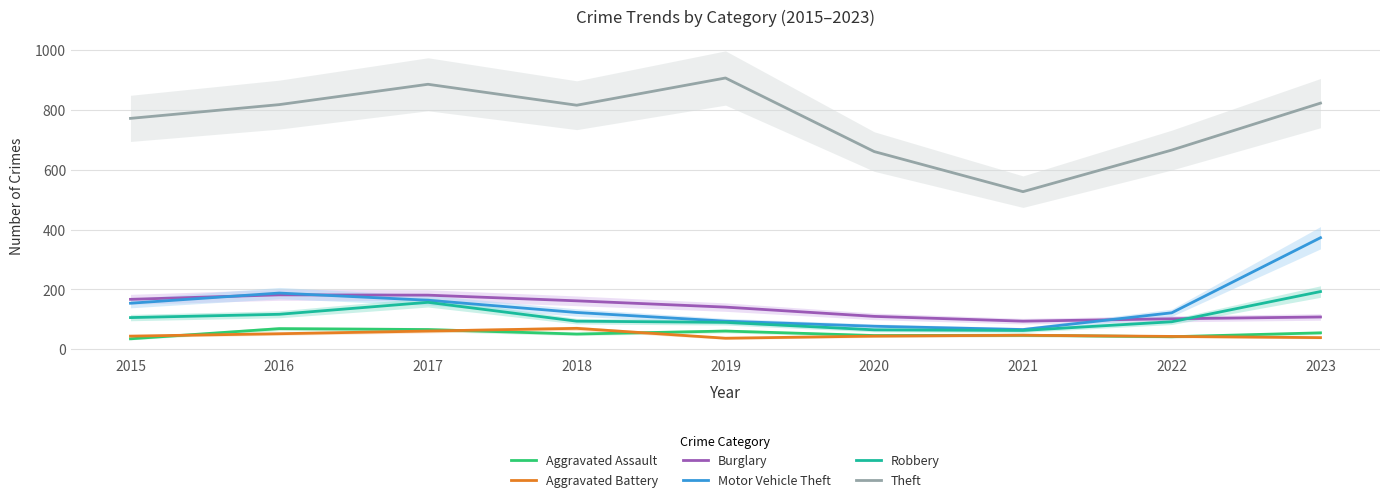

What are all the series names shown in the legend?

Aggravated Assault, Aggravated Battery, Burglary, Motor Vehicle Theft, Robbery, Theft